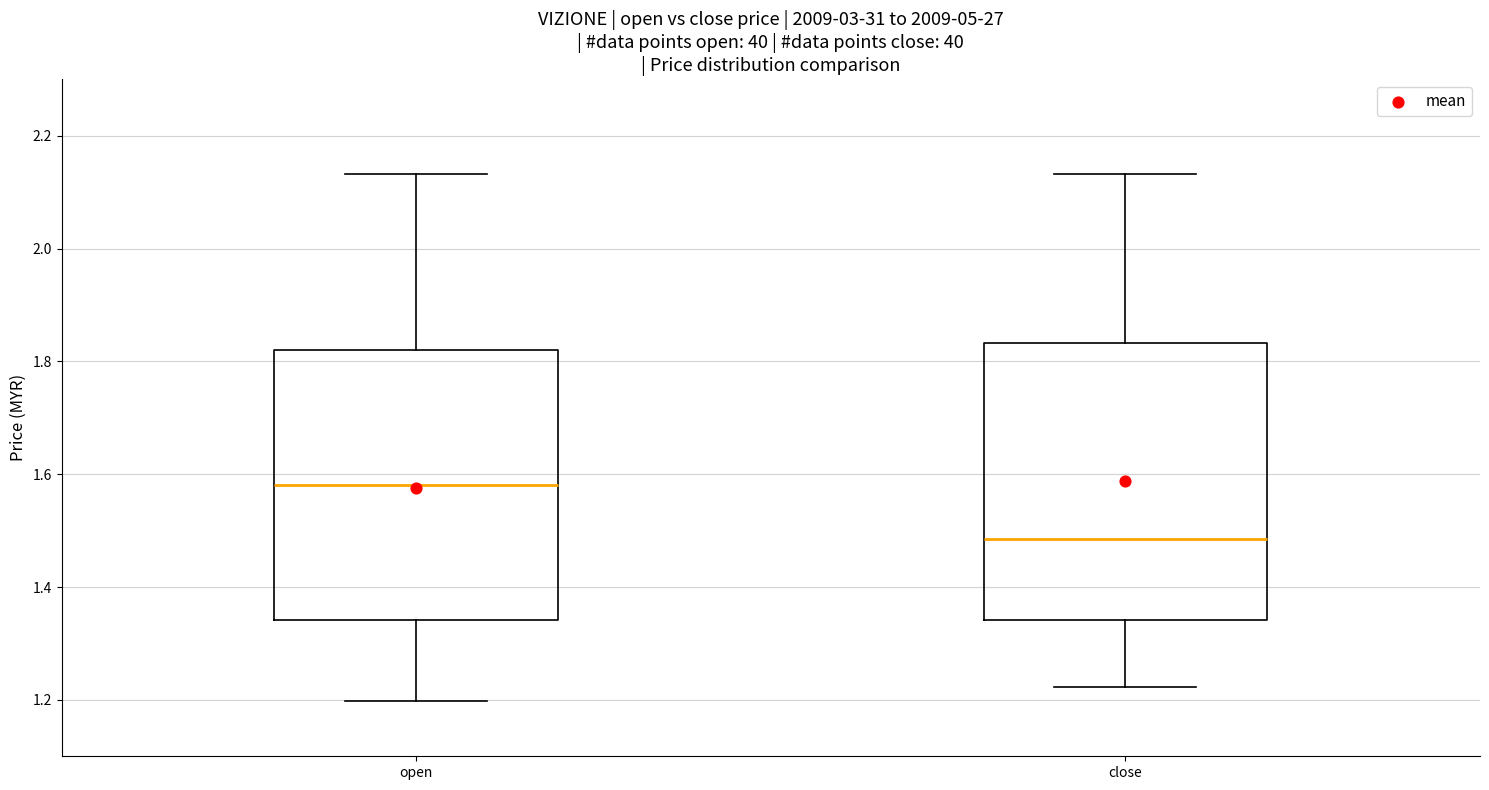

Reading left to right, transcribe this box plot: for each box, give where its median line is, the range the box spans, and where its two whiskers end, as read against the y-axis. The values are not printed on the chart, so give them approximately, as read against the axis.

open: median 1.58, box 1.34 to 1.82, whiskers 1.20 to 2.14
close: median 1.48, box 1.34 to 1.84, whiskers 1.22 to 2.14